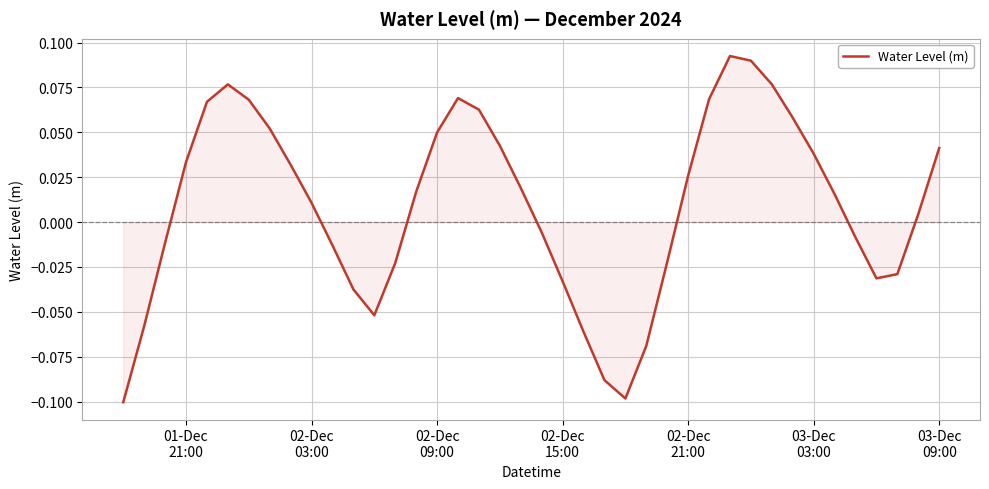

How many lines are shown in the chart?

1